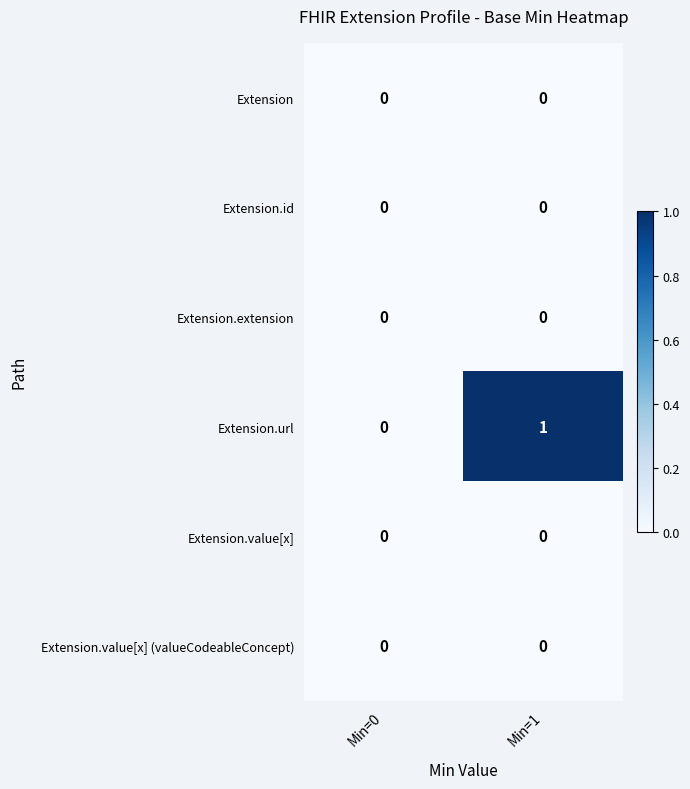

Which series has the widest spread of values?

Extension.url